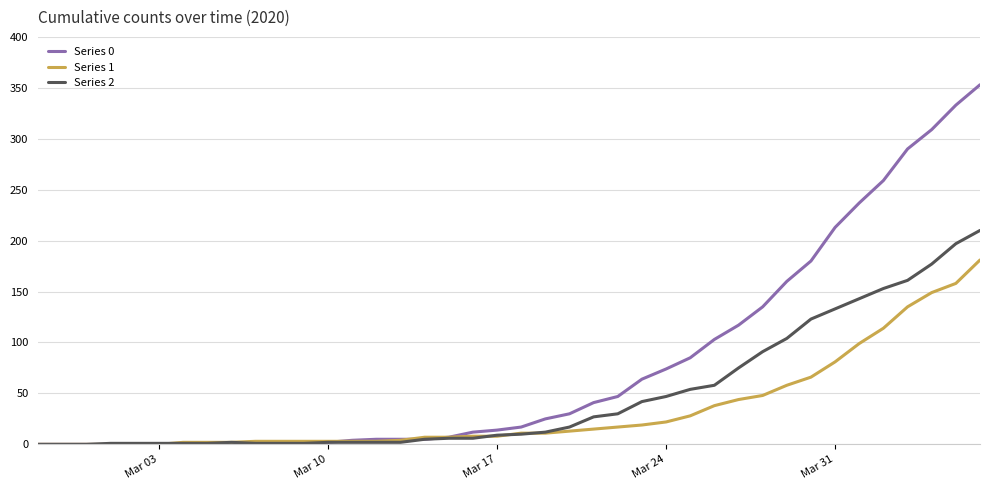

List the series in order of their overall mean, highest first.

Series 0, Series 2, Series 1